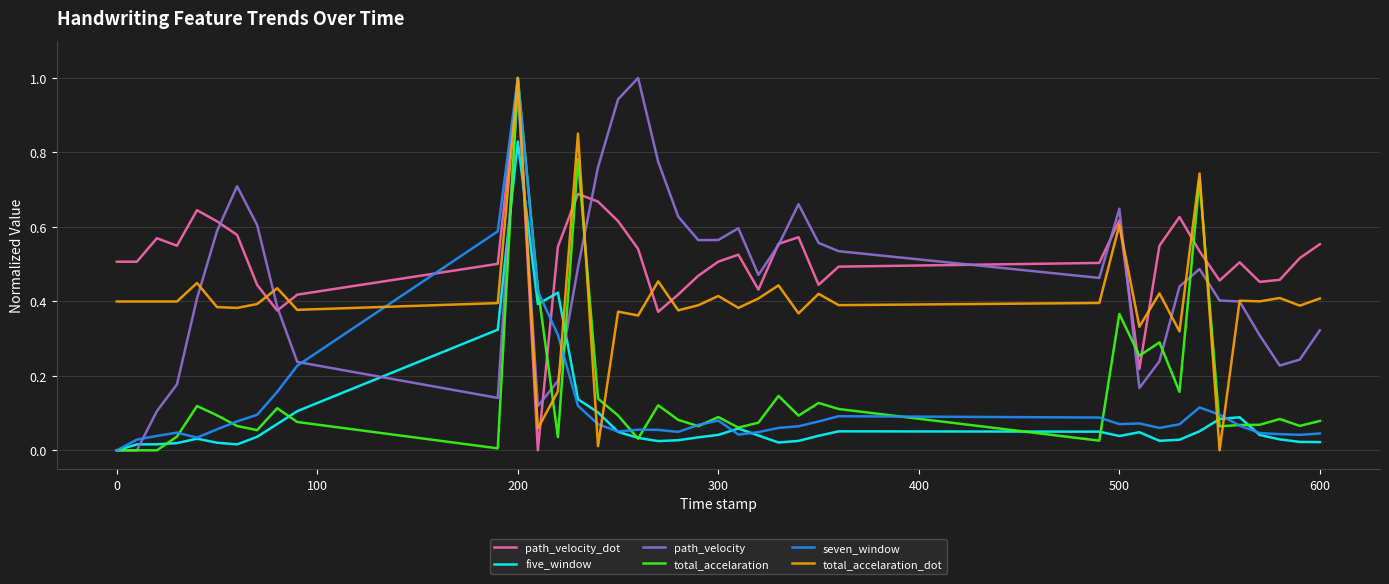

True or false: five_window and path_velocity_dot intersect in this chart.

True